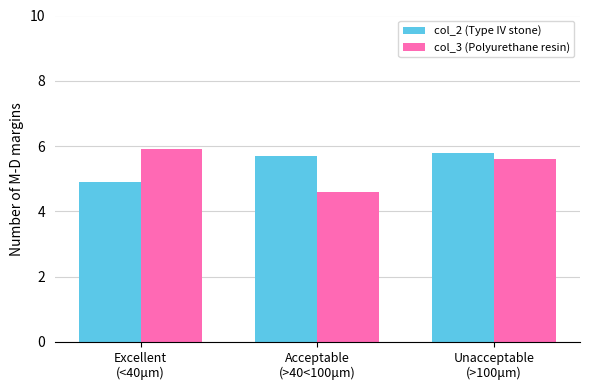

The col_3 (Polyurethane resin) series shows 5.9 at Excellent
(<40μm). True or false?

True